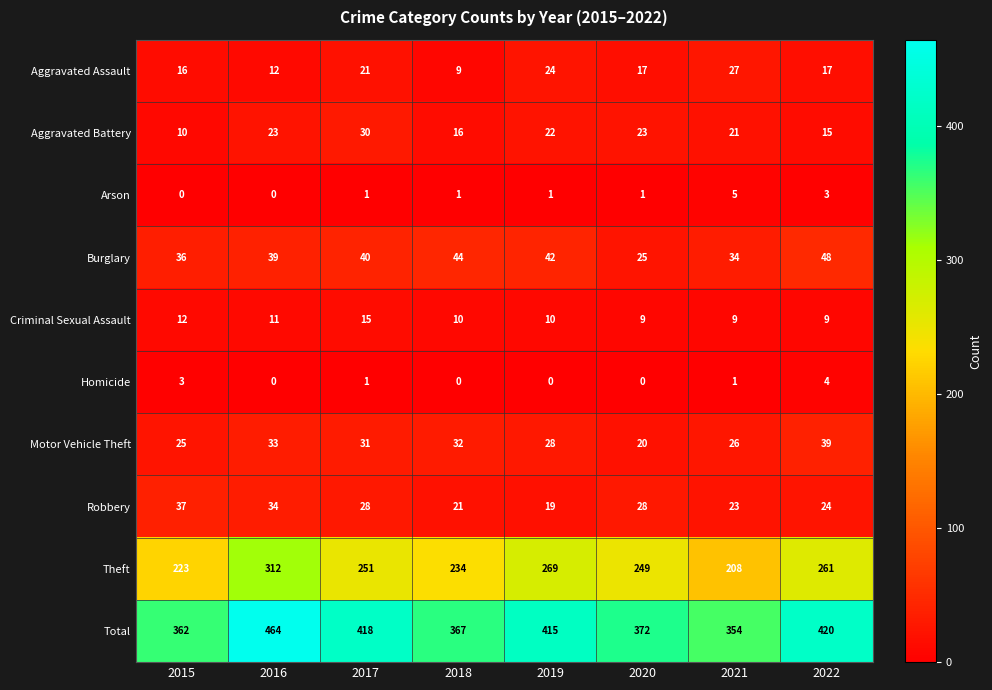

Is it true that Aggravated Assault equals 17 at 2022?

True